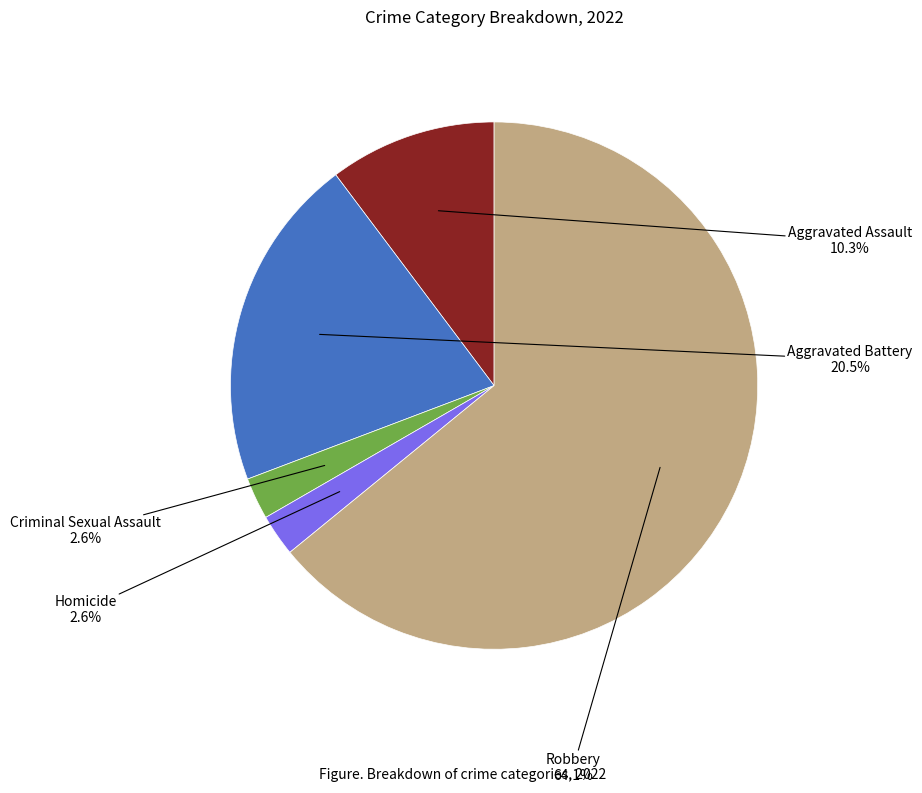

Between Robbery and Aggravated Assault, which is larger?

Robbery